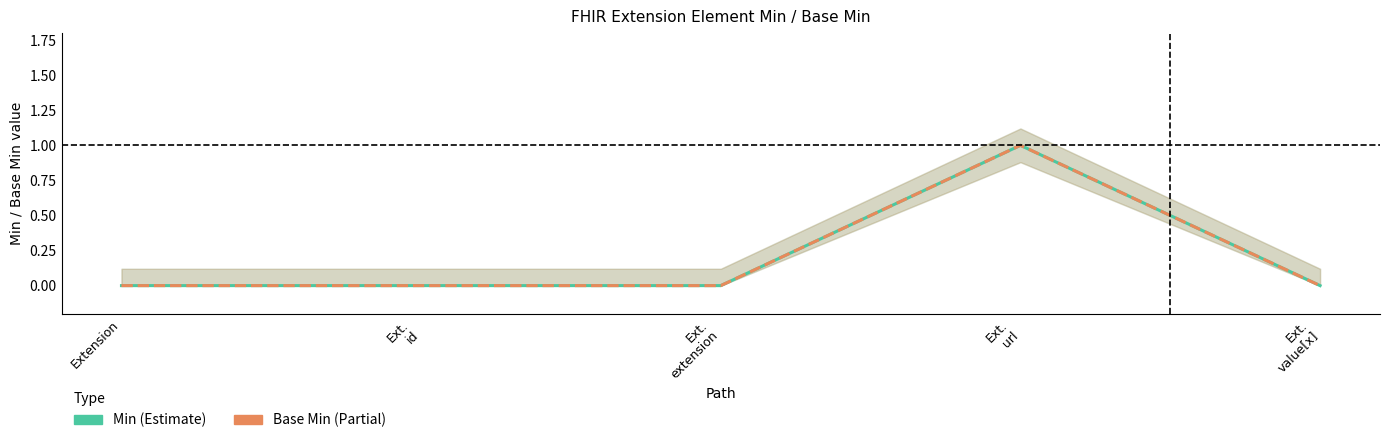

At which category does the chart reach its peak across all series?

Ext.
url